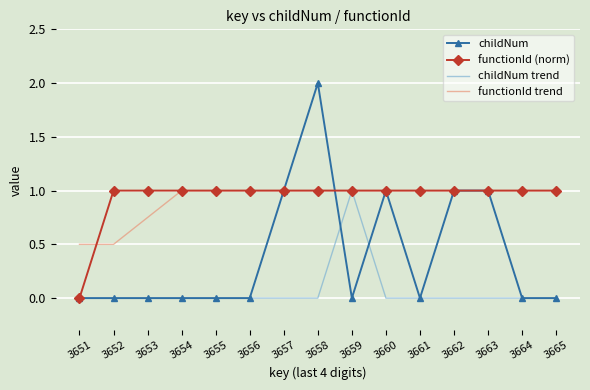

Is it true that functionId trend equals 1.0 at 3663?

True